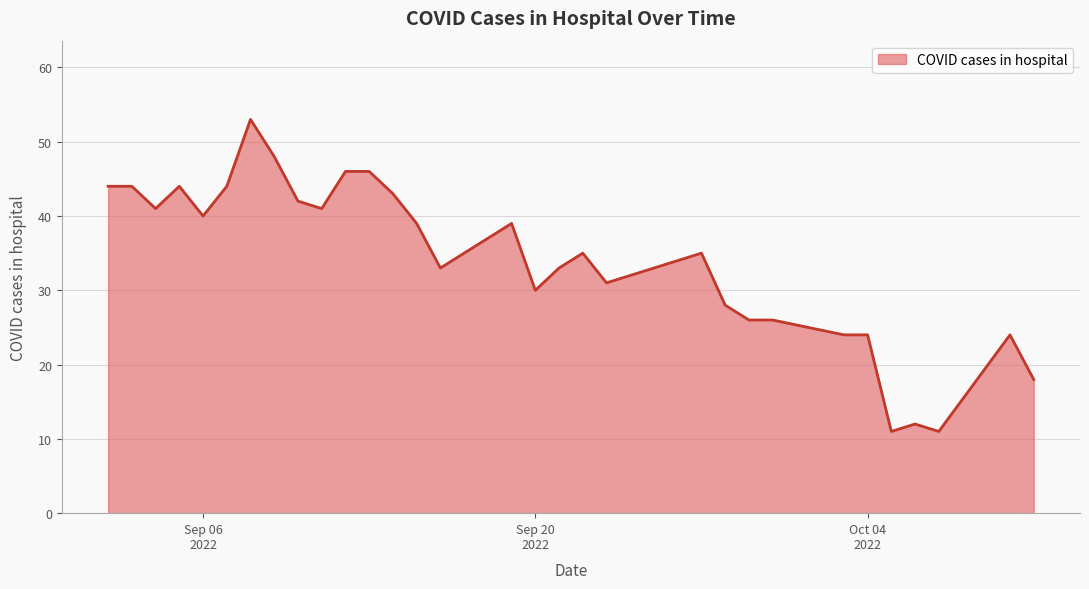

Does the chart have visible grid lines?

Yes